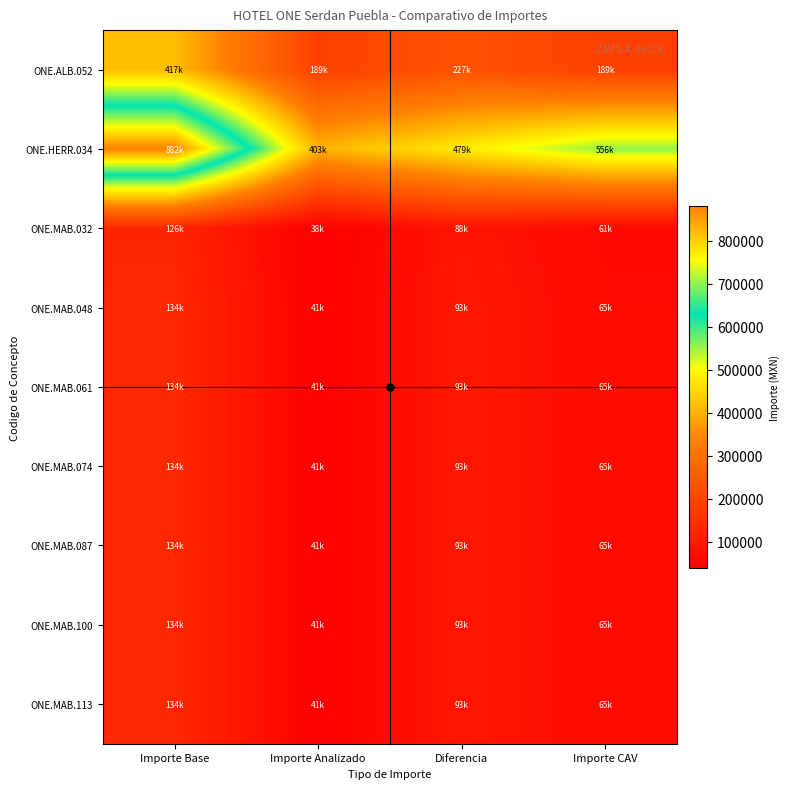

Reading left to right, what are all the values shown in this chart?

ONE.ALB.052: Importe Base=416525.8	Importe Analizado=189331.0	Diferencia=227194.8	Importe CAV=189332.6
ONE.HERR.034: Importe Base=881920.0	Importe Analizado=402969.6	Diferencia=478950.4	Importe CAV=556199.7
ONE.MAB.032: Importe Base=126206.5	Importe Analizado=38432.7	Diferencia=87773.8	Importe CAV=61192.9
ONE.MAB.048: Importe Base=133630.4	Importe Analizado=40693.5	Diferencia=92936.9	Importe CAV=64792.4
ONE.MAB.061: Importe Base=133630.4	Importe Analizado=40693.5	Diferencia=92936.9	Importe CAV=64792.4
ONE.MAB.074: Importe Base=133630.4	Importe Analizado=40693.5	Diferencia=92936.9	Importe CAV=64792.4
ONE.MAB.087: Importe Base=133630.4	Importe Analizado=40693.5	Diferencia=92936.9	Importe CAV=64792.4
ONE.MAB.100: Importe Base=133630.4	Importe Analizado=40693.5	Diferencia=92936.9	Importe CAV=64792.4
ONE.MAB.113: Importe Base=133630.4	Importe Analizado=40693.5	Diferencia=92936.9	Importe CAV=64792.4